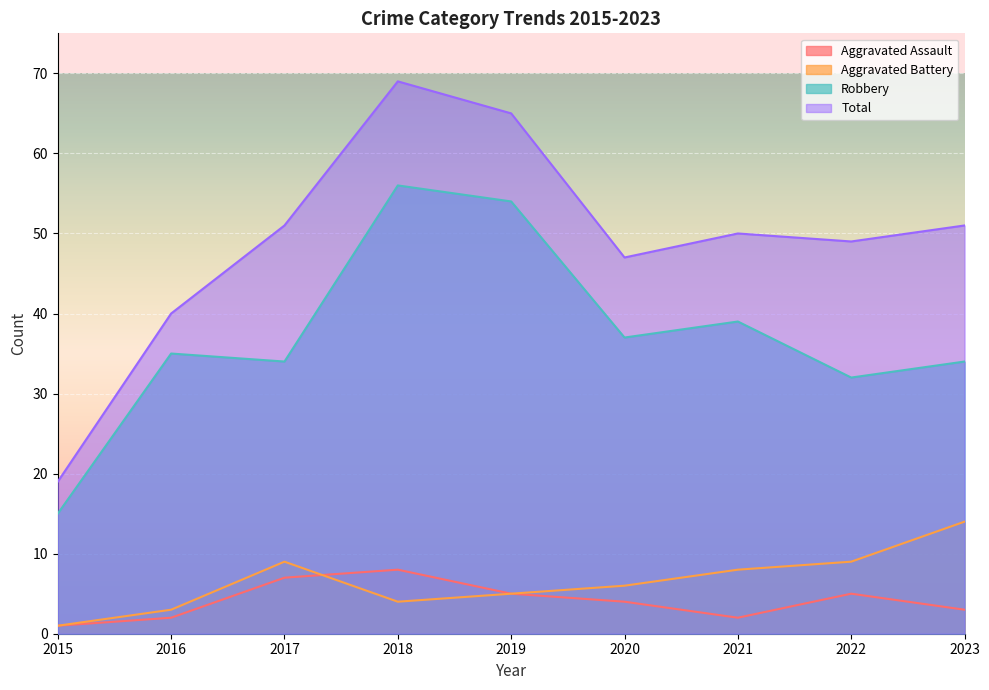

What is the maximum value for Total?

69